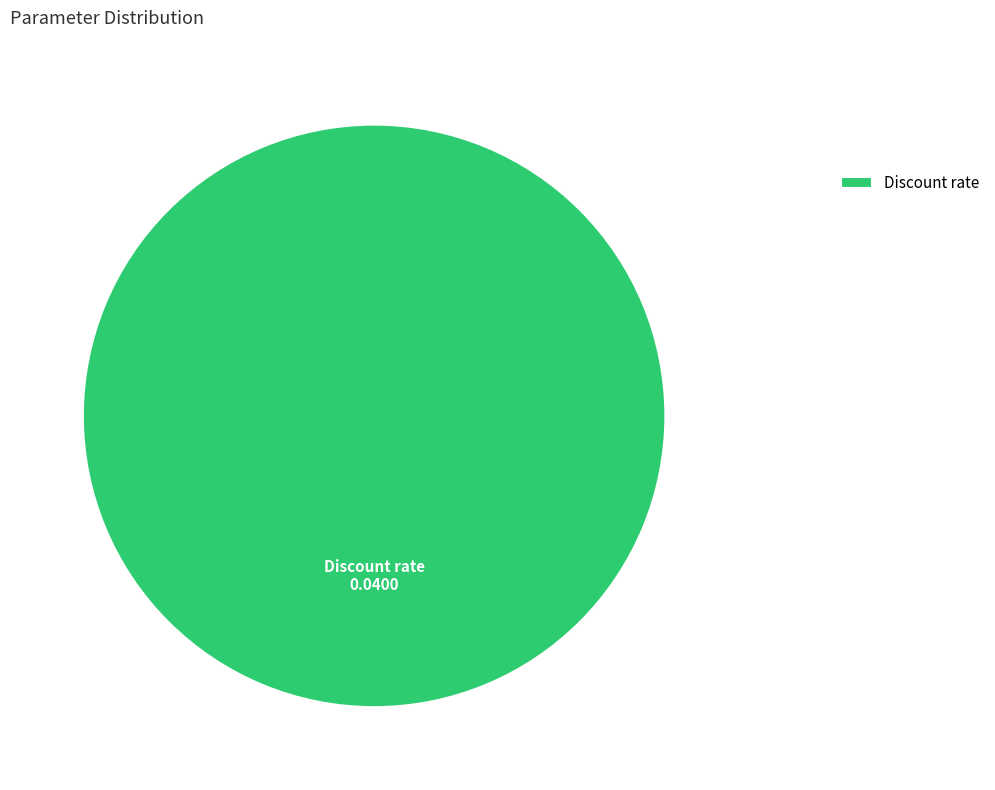

True or false: Discount rate accounts for 100% of the total.

True